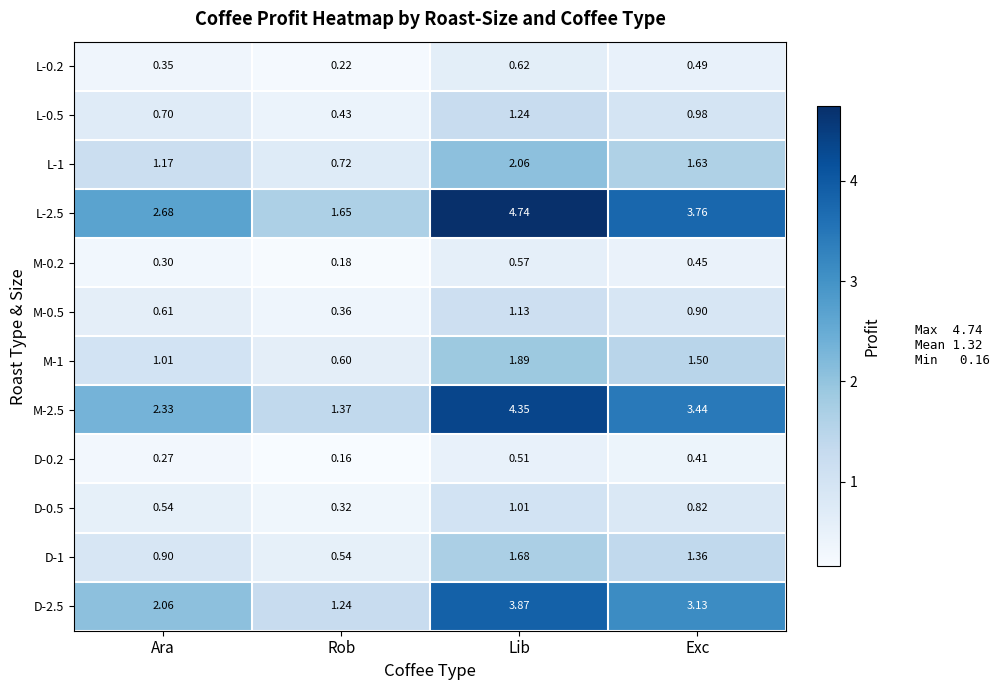

At which label does L-0.2 reach its peak?

Lib